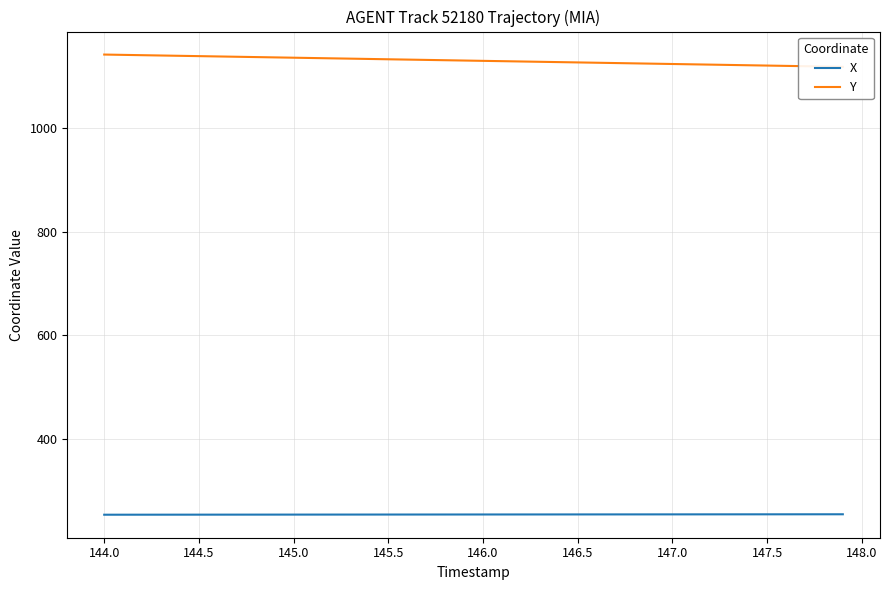

True or false: X has a value of 254.4 at 145.0.

True